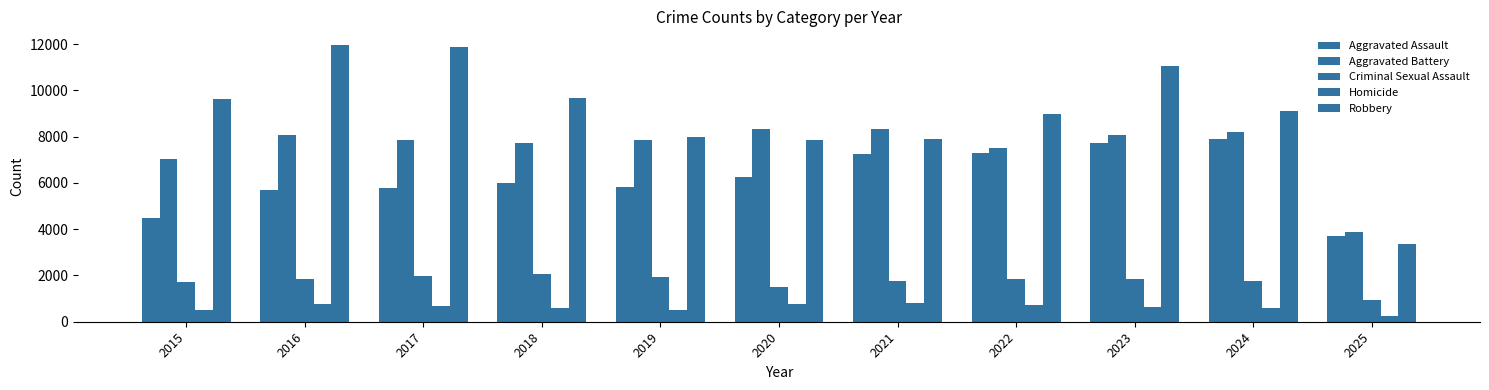

What is the maximum value shown in the chart?

11960